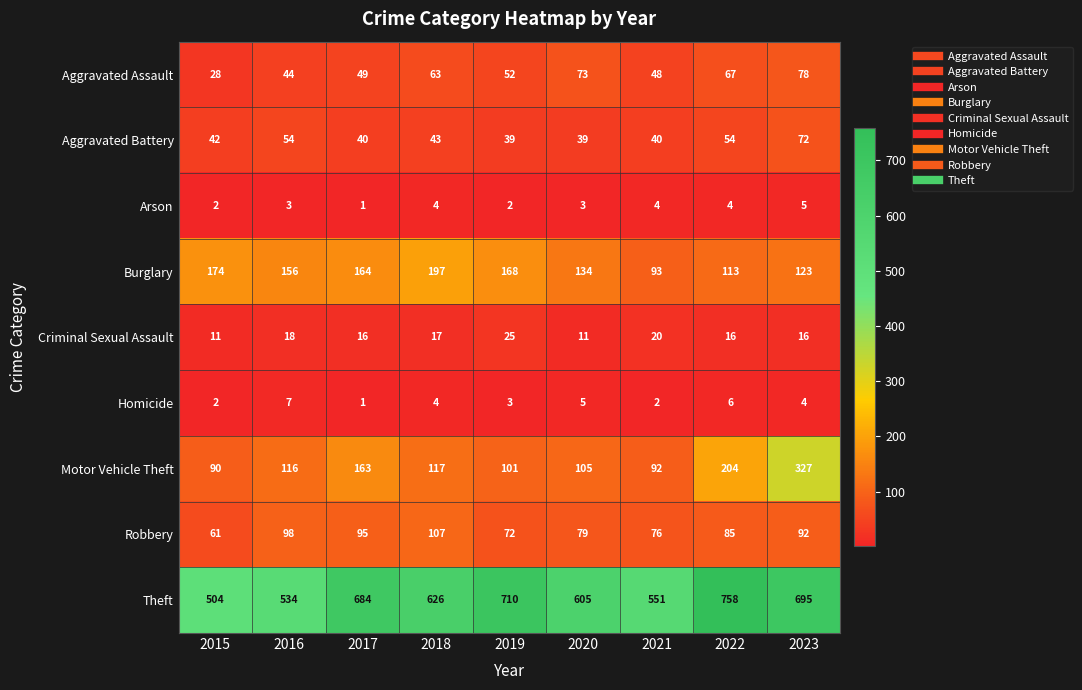

The Aggravated Battery series shows 40 at 2021. True or false?

True